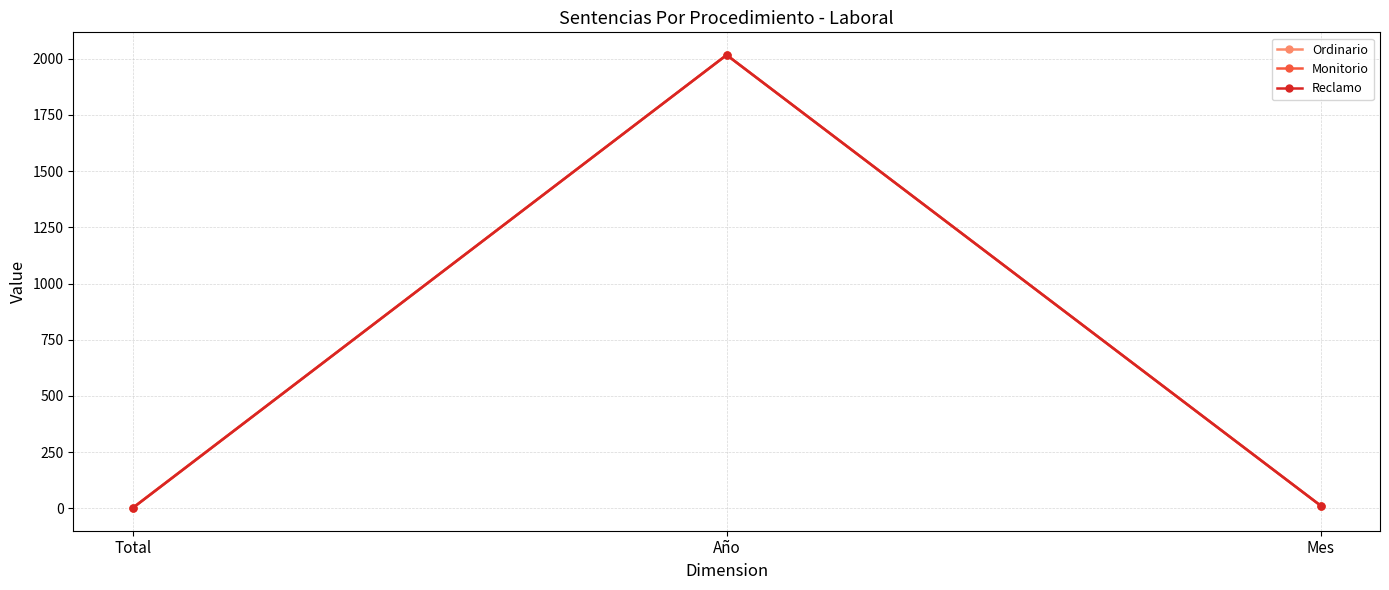

At which label is Ordinario closest to 1009?

Mes